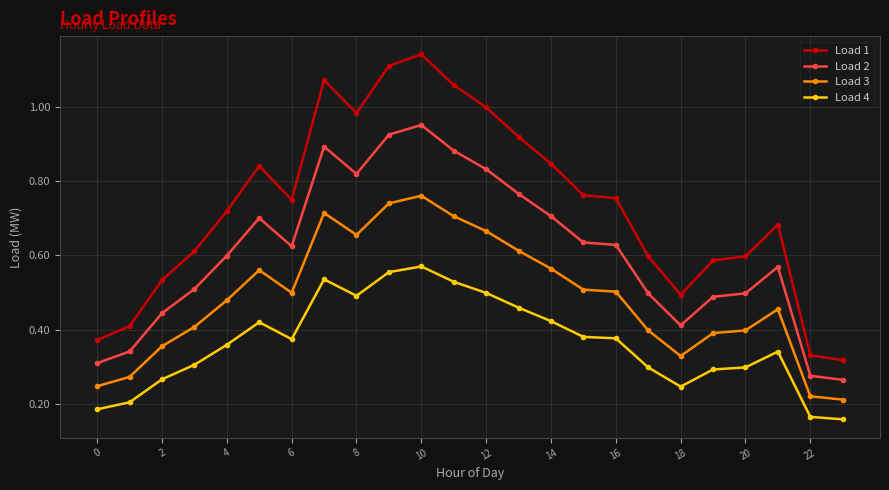

Rank the series by their average value, from lowest to highest.

Load 4, Load 3, Load 2, Load 1